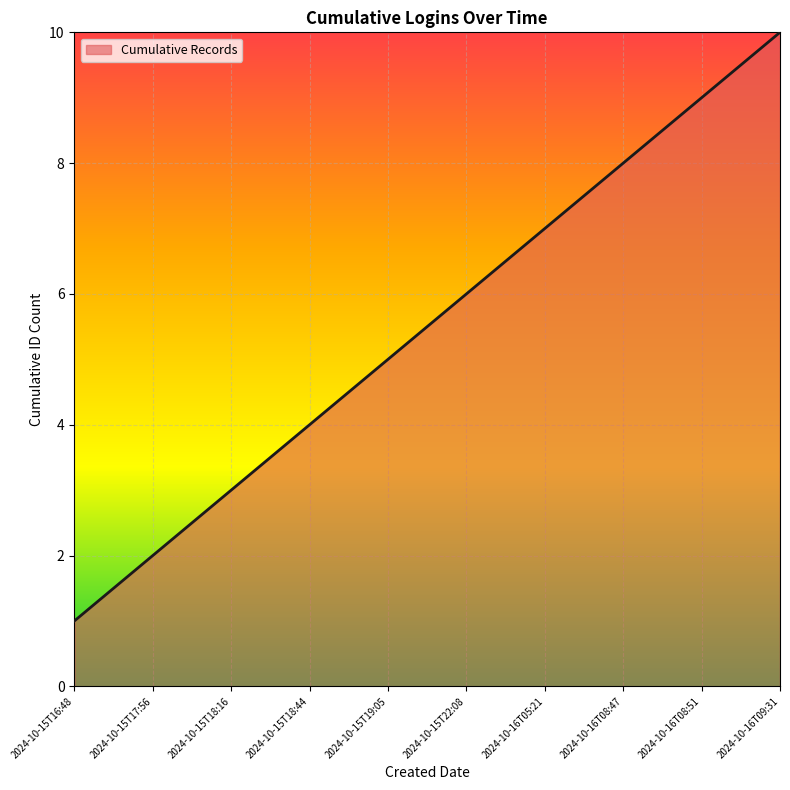

Approximately how many times larger is the value at 2024-10-16T08:51 compared to 2024-10-15T22:08?

1.5